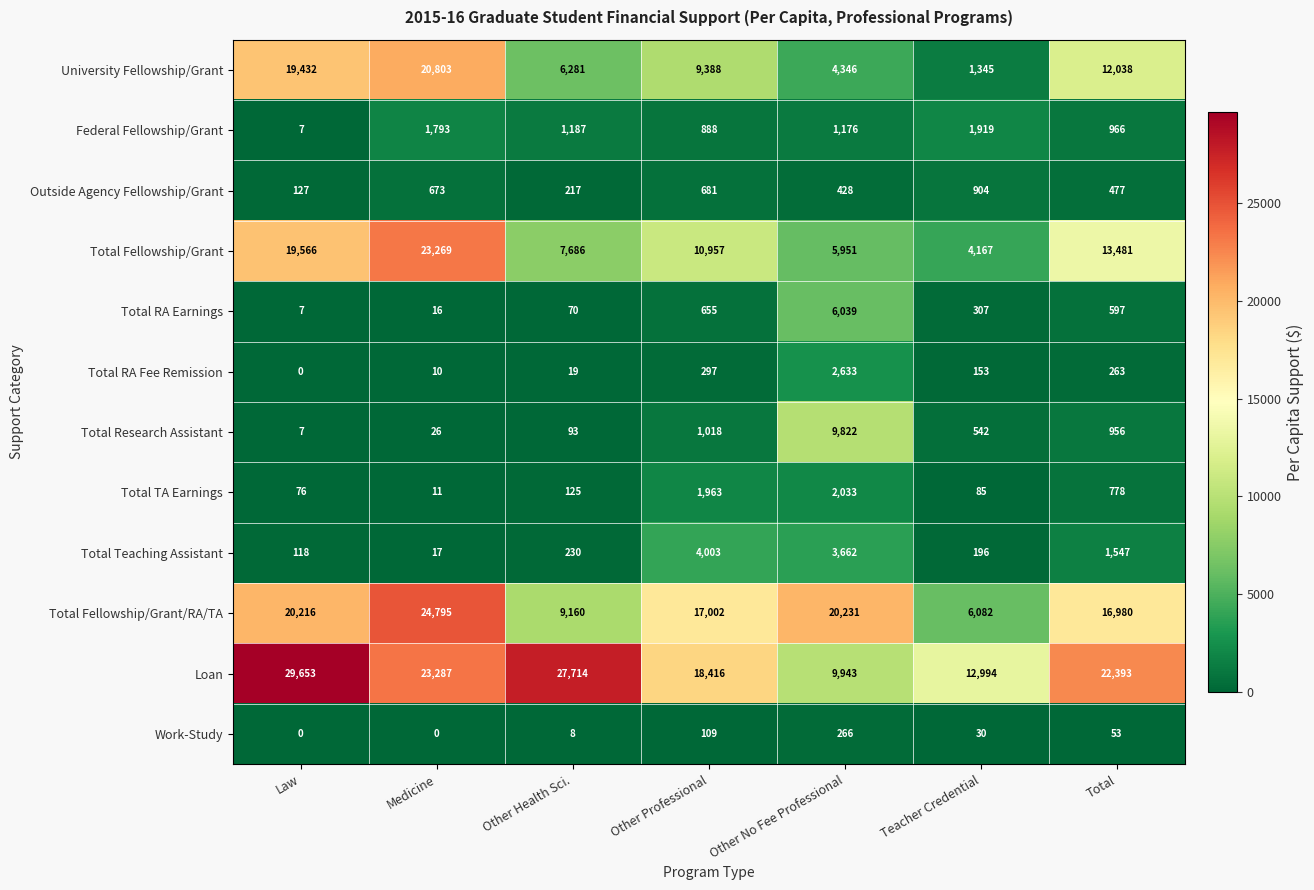

Count the number of data series in this chart.

12